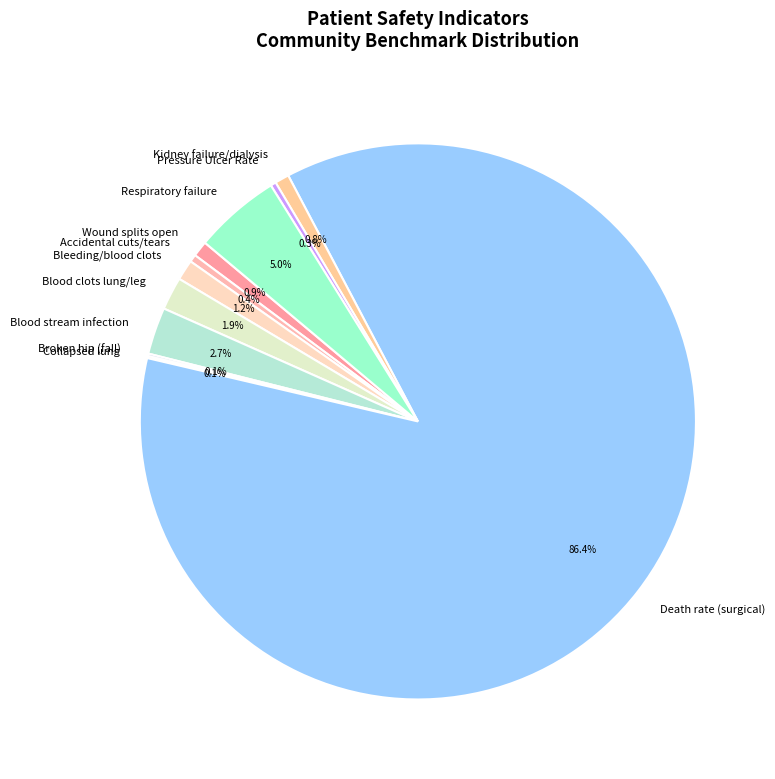

Is there any slice that represents more than half of the pie?

Yes